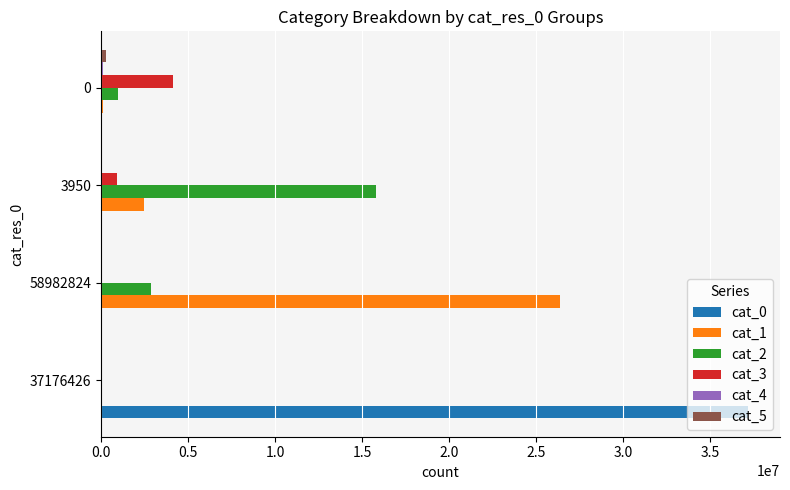

Which series has the largest total across all categories?

cat_0